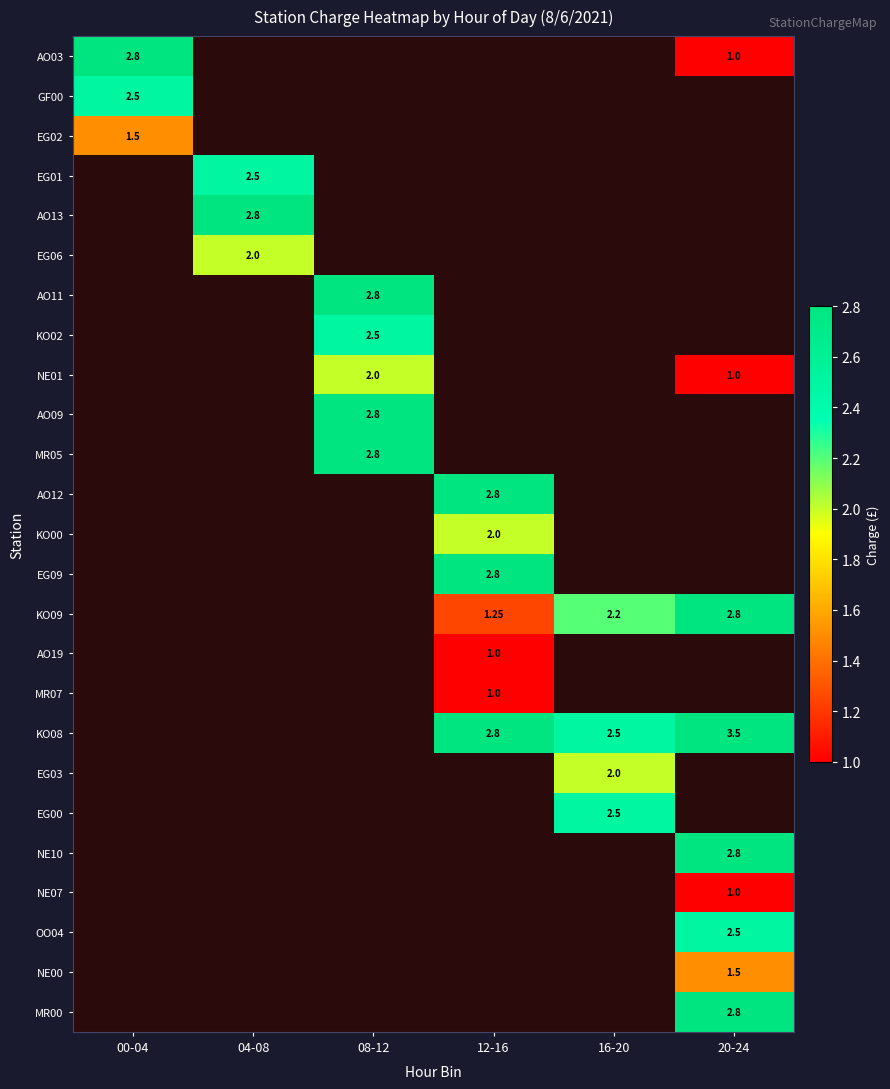

What is the average value of the AO09 series?

0.5